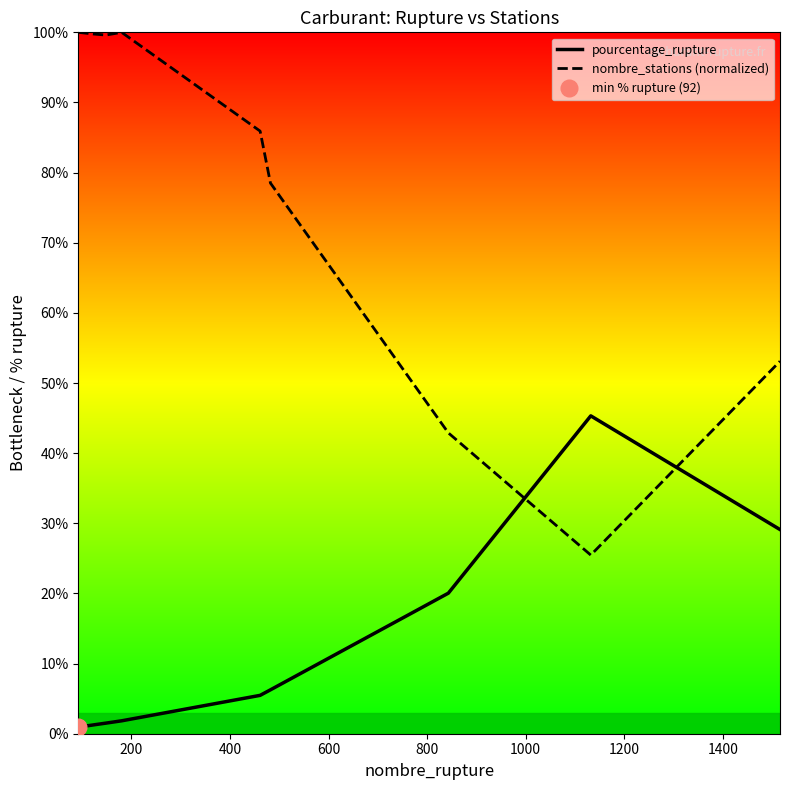

How many lines are shown in the chart?

2